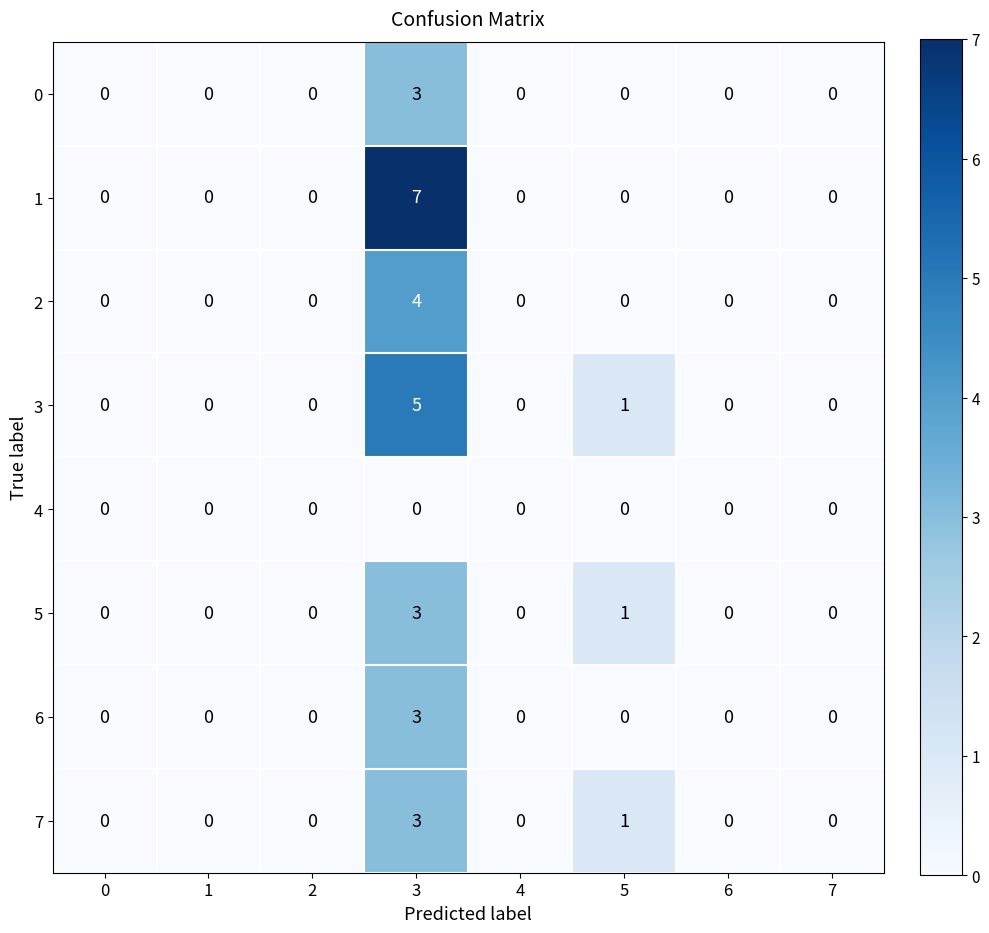

The value of 1 at 5 is 3. True or false?

False